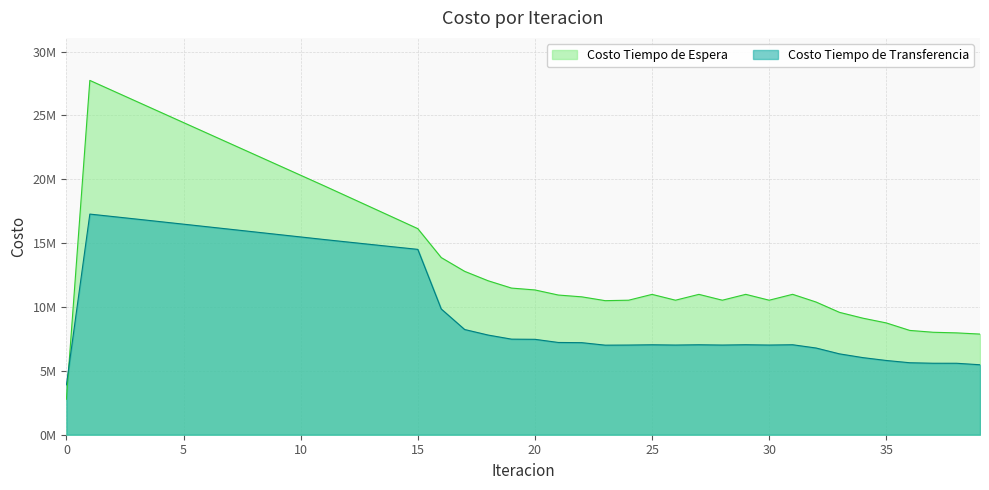

How many data points in Costo Tiempo de Espera are above 11338580?

20